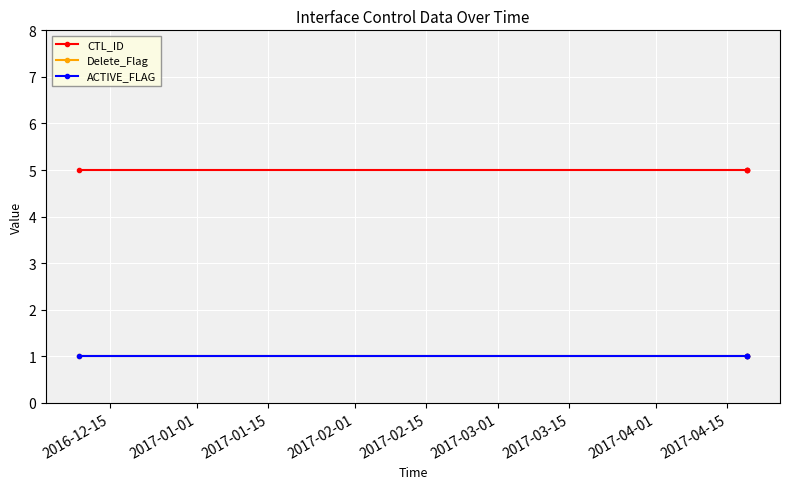

List the series in order of their peak value, highest first.

CTL_ID, Delete_Flag, ACTIVE_FLAG